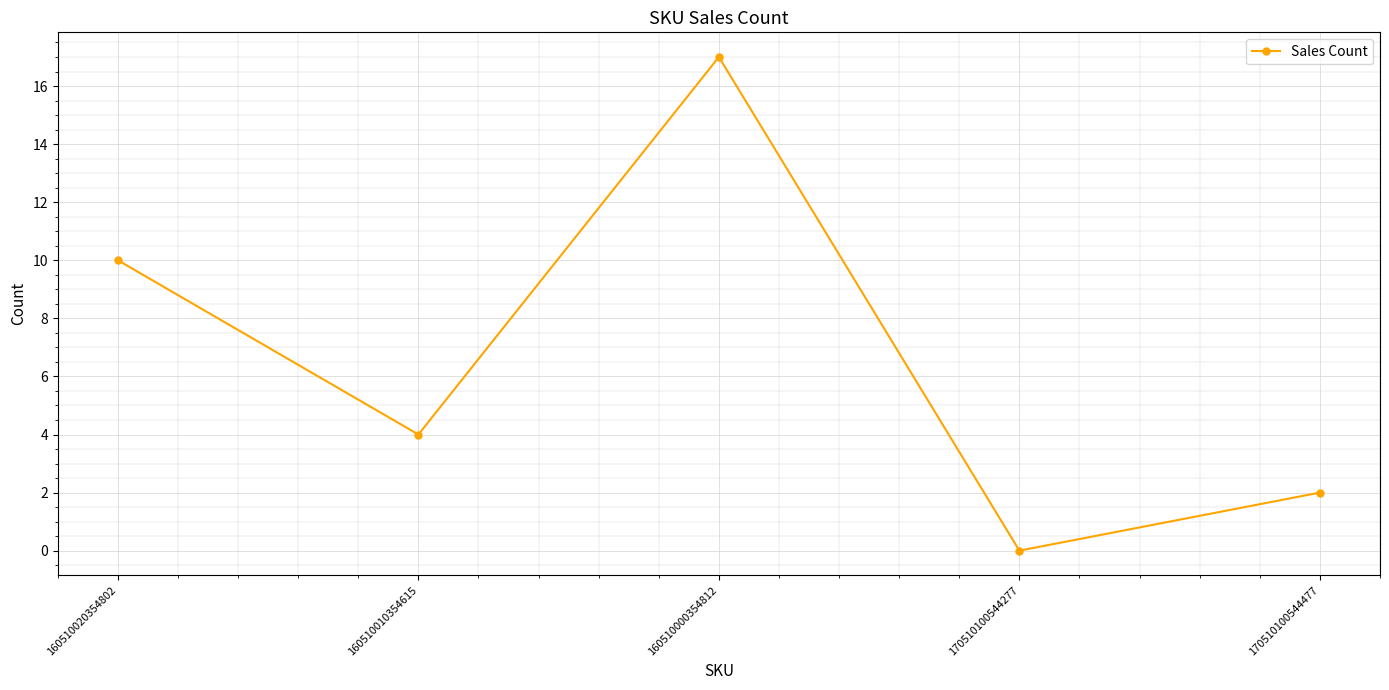

Count the number of data series in this chart.

1